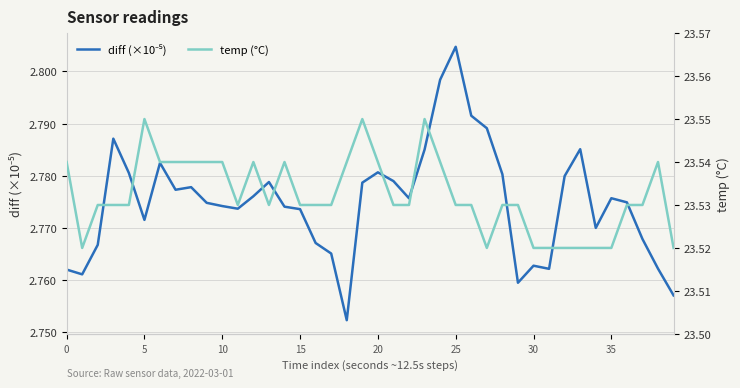

In diff (×10⁻⁵), how many points are lower than both neighbors (excluding endpoints)?

9